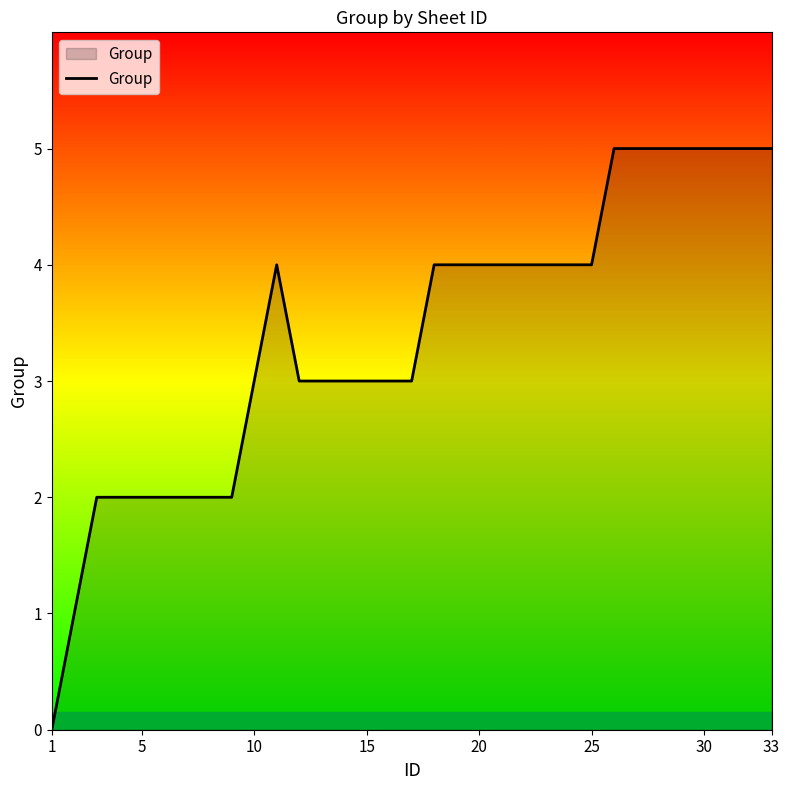

Count the values in the range 2 to 4.

23